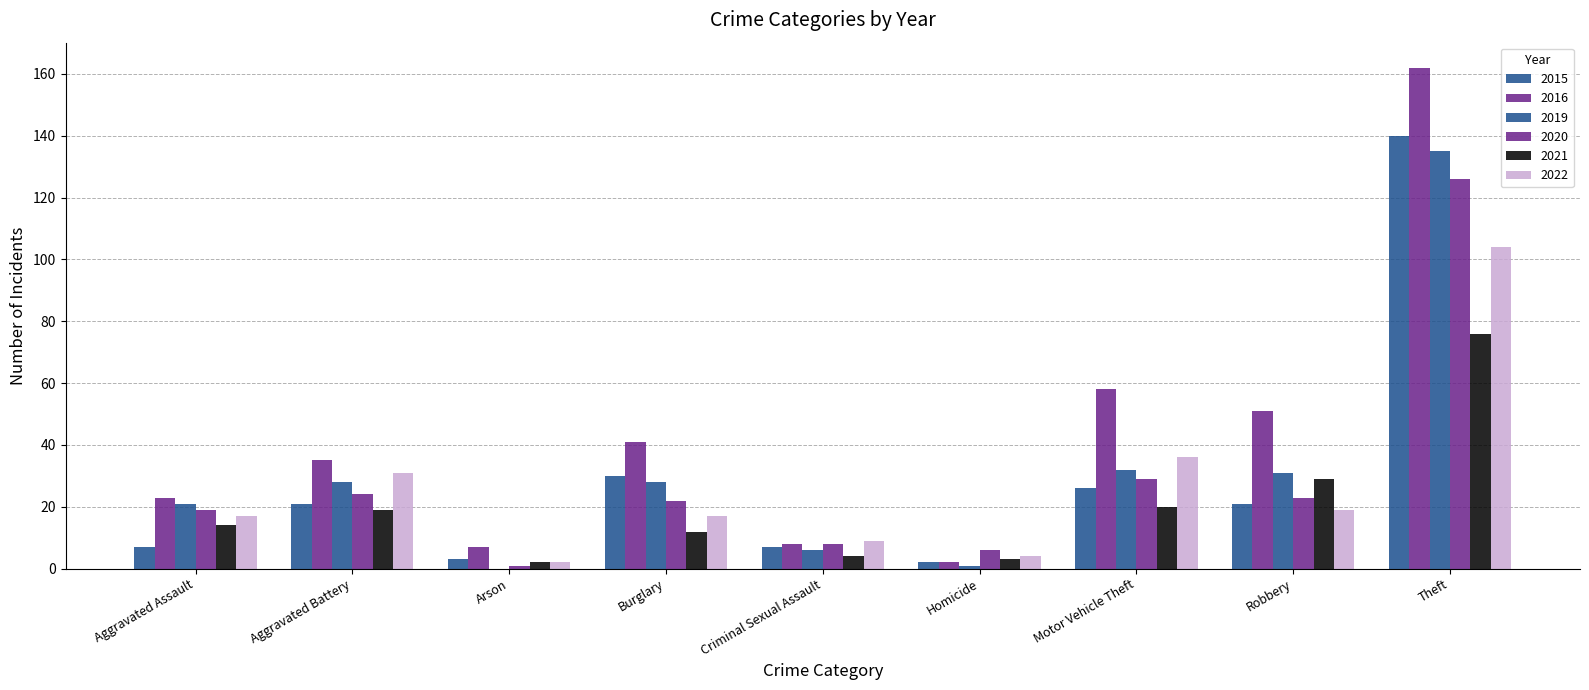

How many groups of bars are there?

9